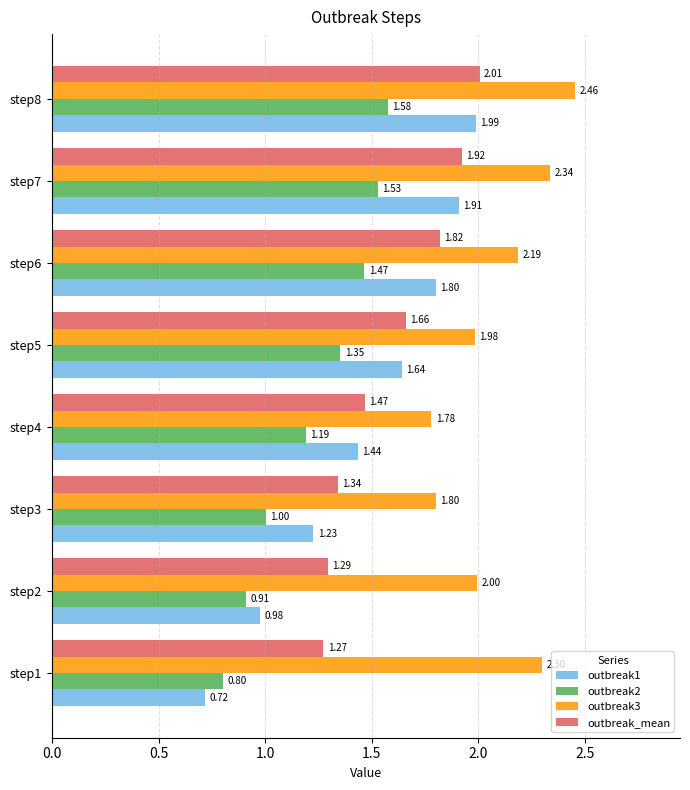

Which series has the largest total across all categories?

outbreak3